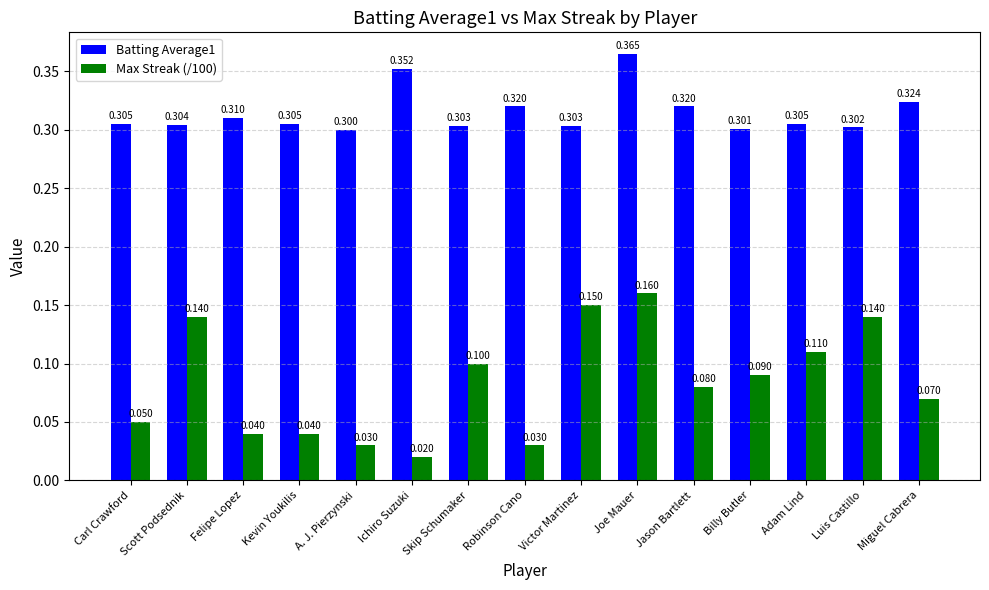

Where is Batting Average1 nearest to the value 0?

A. J. Pierzynski